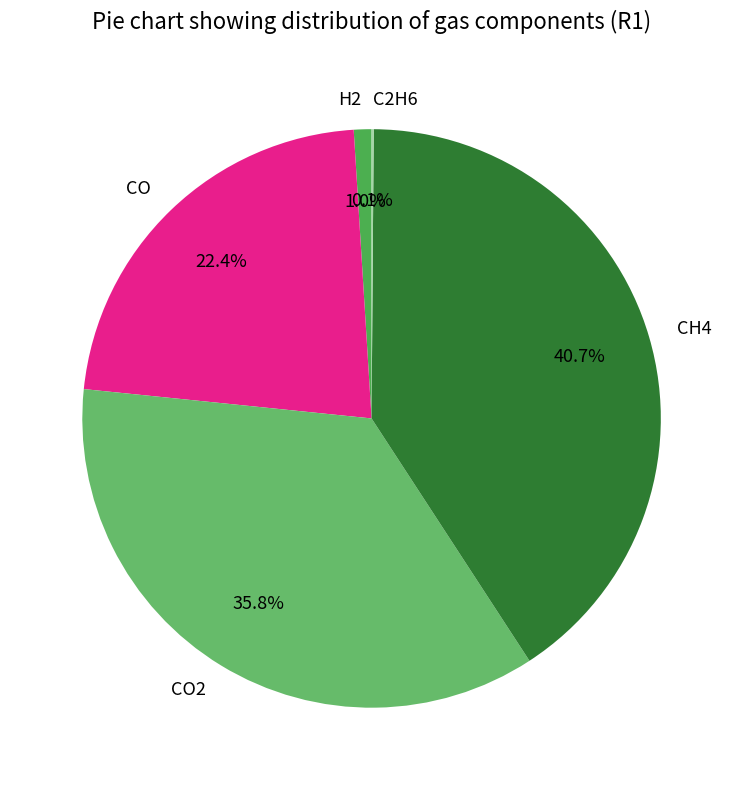

What is the largest slice in the pie chart?

CH4